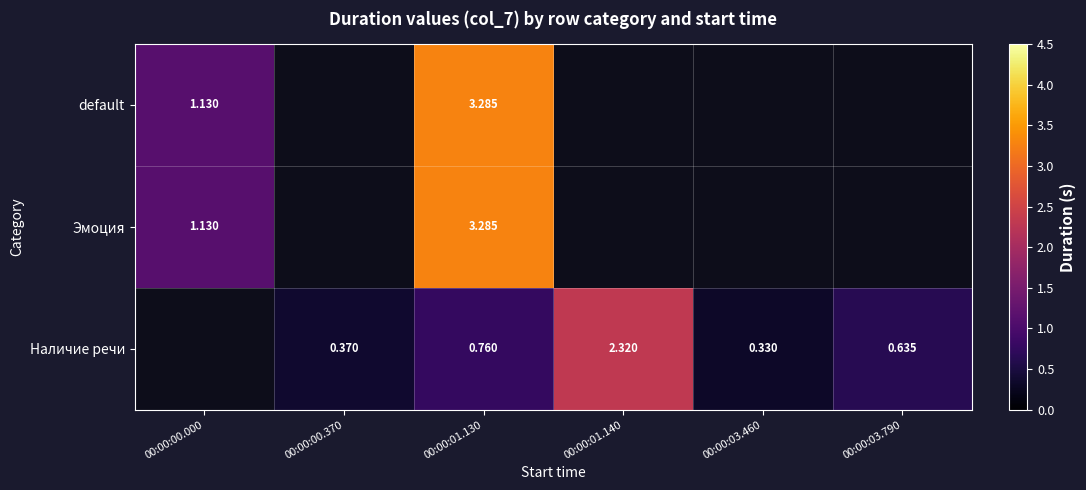

The value of Наличие речи at 00:00:00.370 is 0.4. True or false?

True